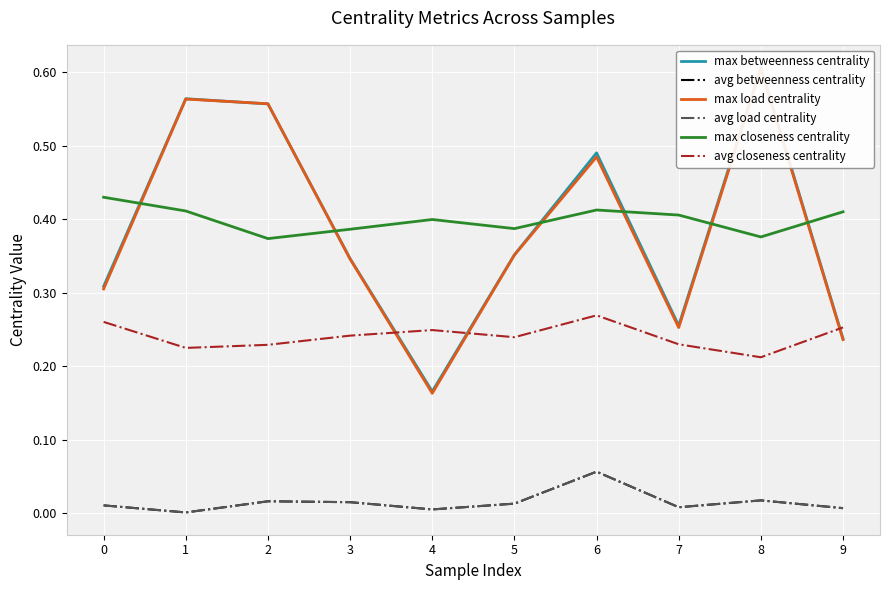

Reading left to right, extract all data points from this chart.

max betweenness centrality: 0.3	0.6	0.6	0.3	0.2	0.4	0.5	0.3	0.6	0.2
avg betweenness centrality: 0.0	0.0	0.0	0.0	0.0	0.0	0.1	0.0	0.0	0.0
max load centrality: 0.3	0.6	0.6	0.3	0.2	0.4	0.5	0.3	0.6	0.2
avg load centrality: 0.0	0.0	0.0	0.0	0.0	0.0	0.1	0.0	0.0	0.0
max closeness centrality: 0.4	0.4	0.4	0.4	0.4	0.4	0.4	0.4	0.4	0.4
avg closeness centrality: 0.3	0.2	0.2	0.2	0.2	0.2	0.3	0.2	0.2	0.3